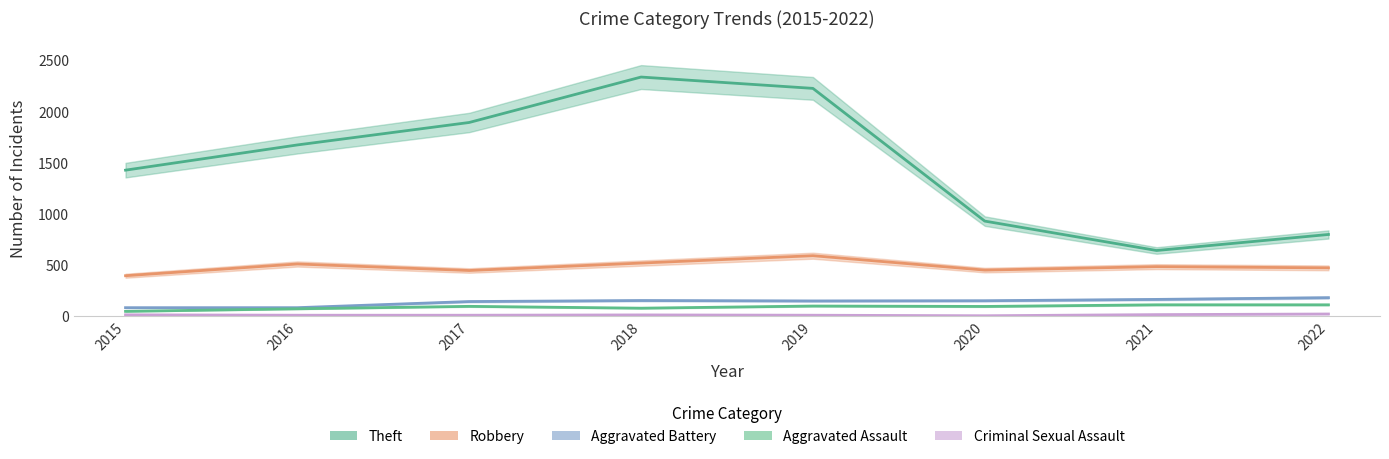

What is the difference between the second highest and second lowest values in the Aggravated Assault series?

39